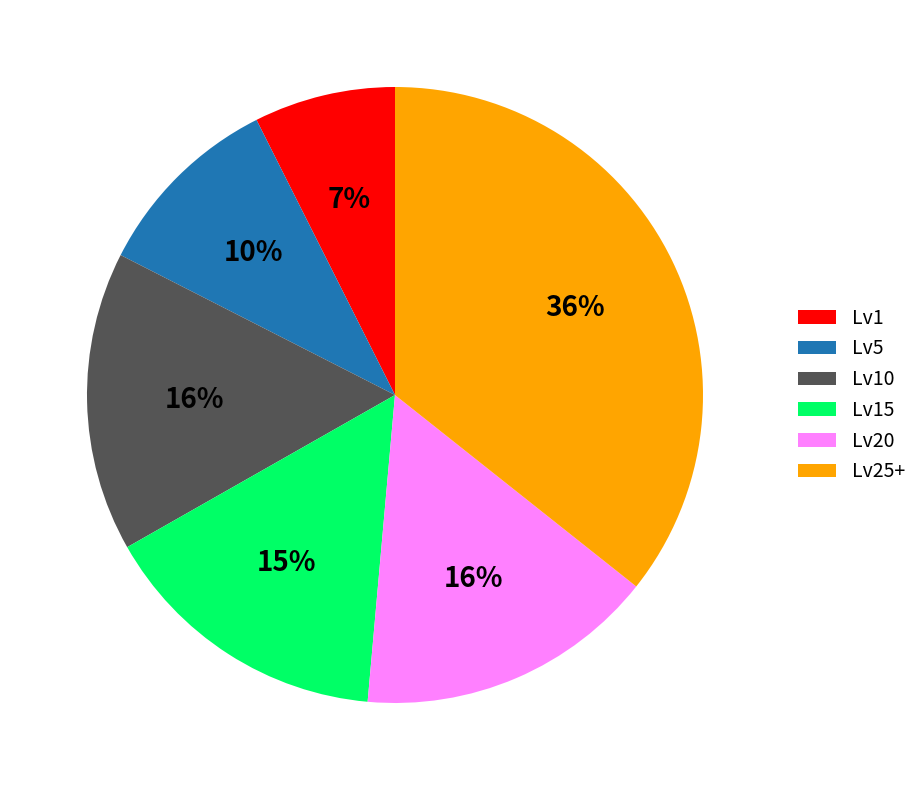

Does Lv20 account for over 50% of the chart?

No